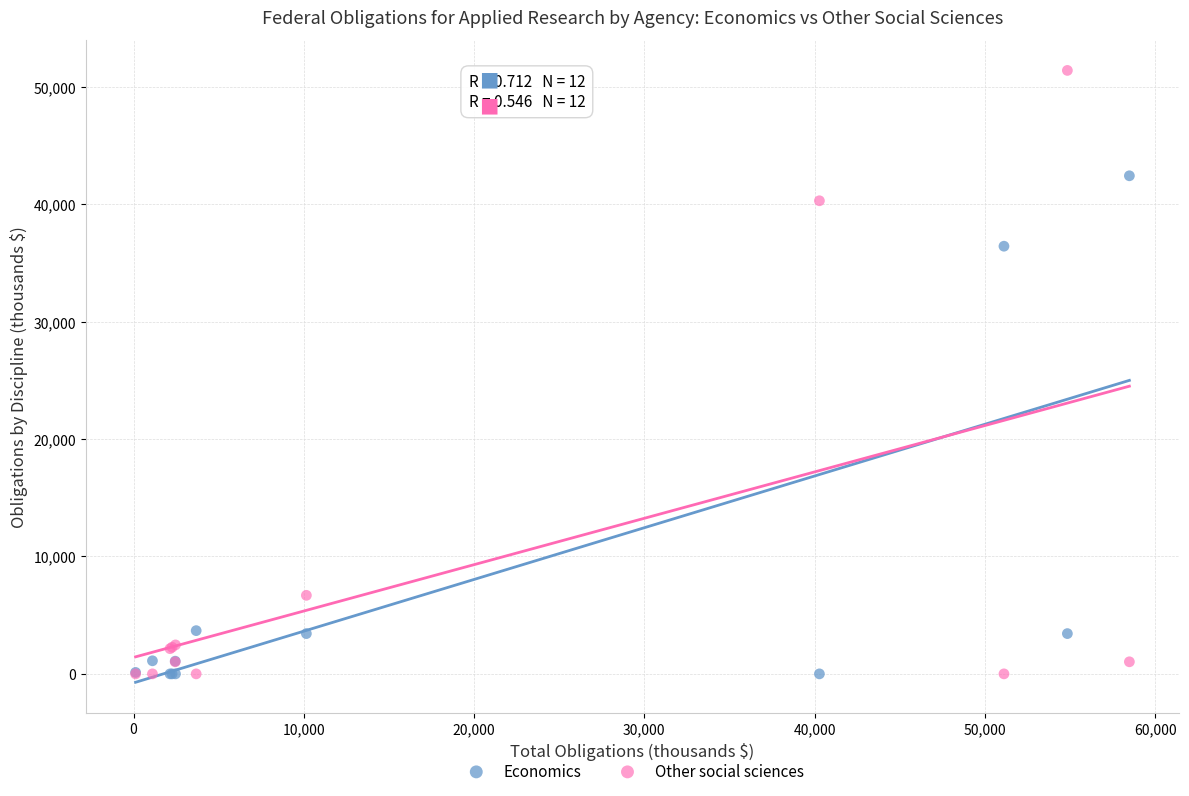

In the Other social sciences series, what Y value is closest to 25690?

40283.5